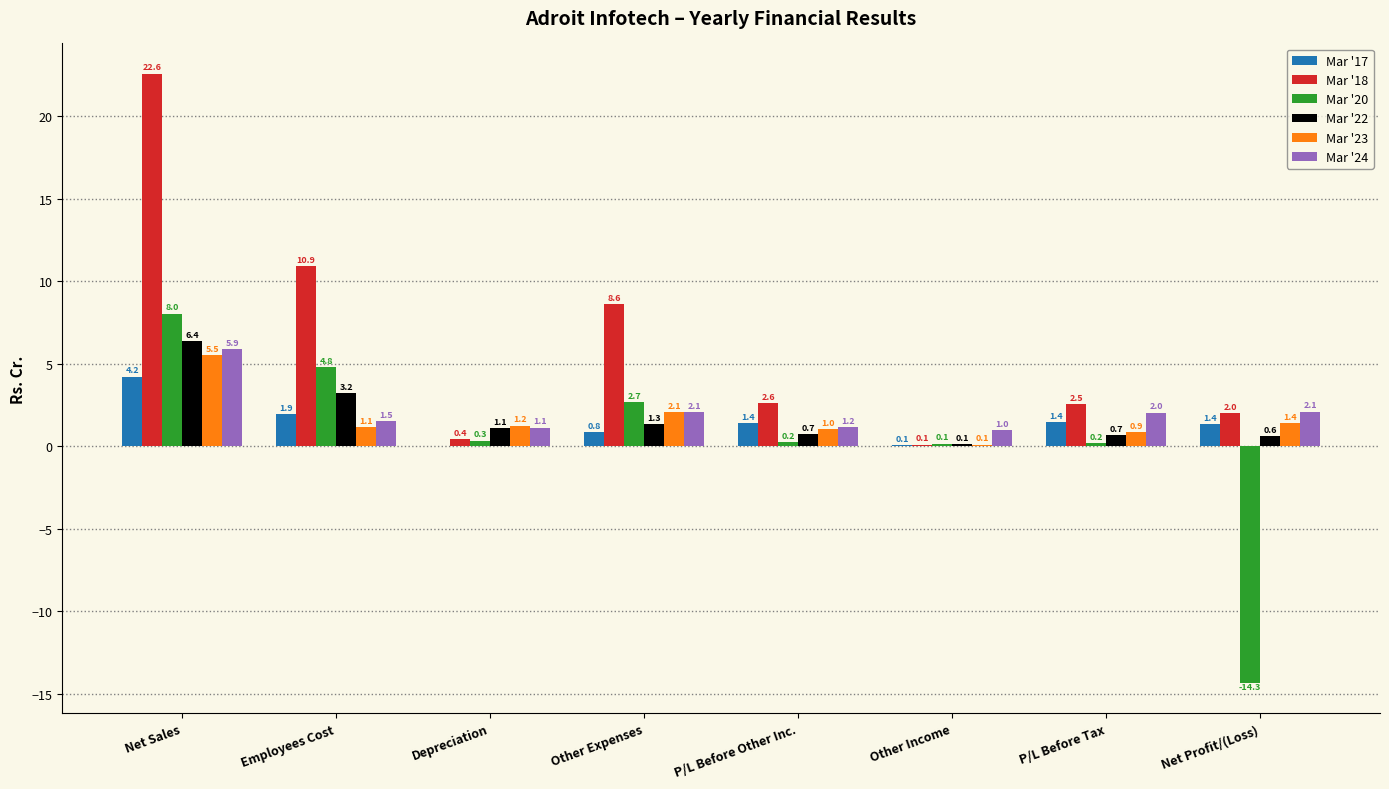

Which series has the largest total across all categories?

Mar '18